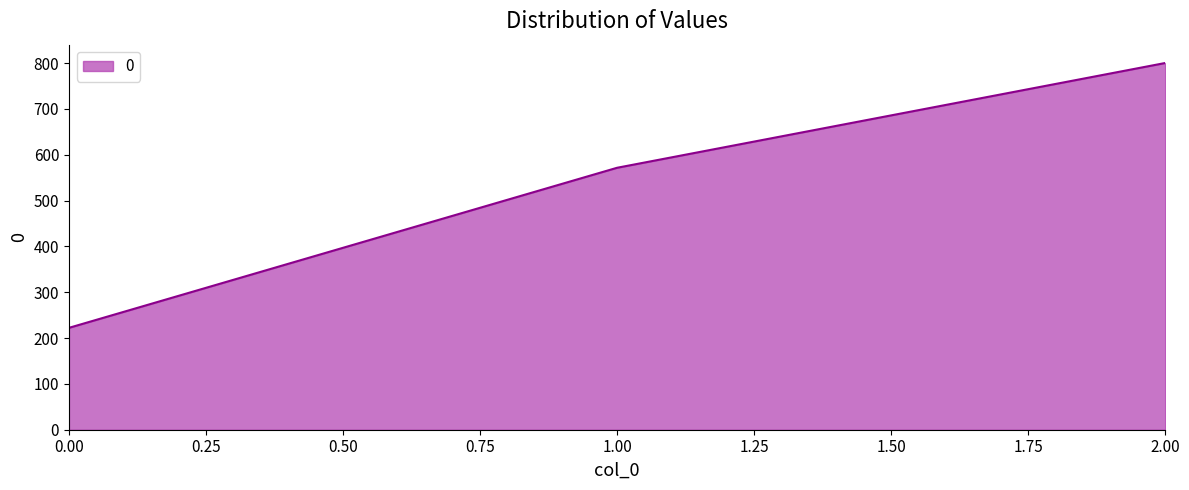

The value at 2.00 is 1168.3. True or false?

False